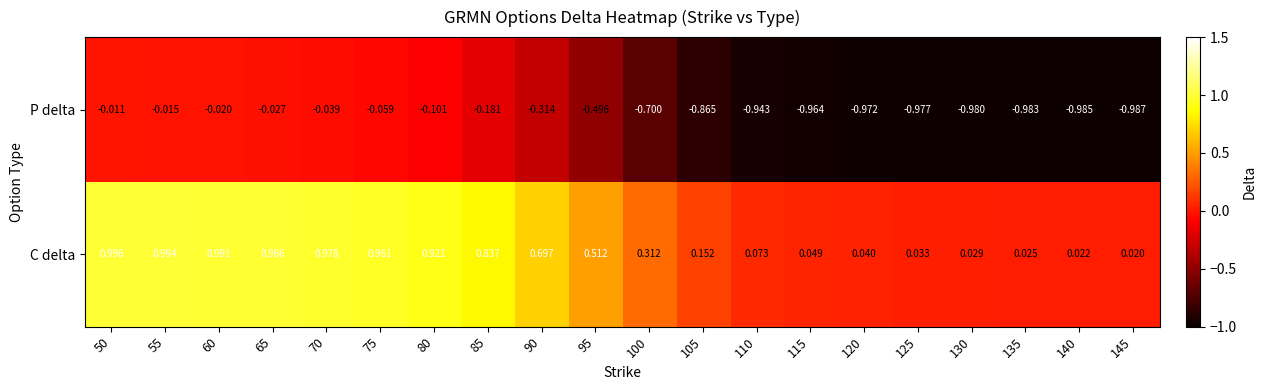

Is the value of C delta at 105 greater than the value of P delta at 50?

Yes